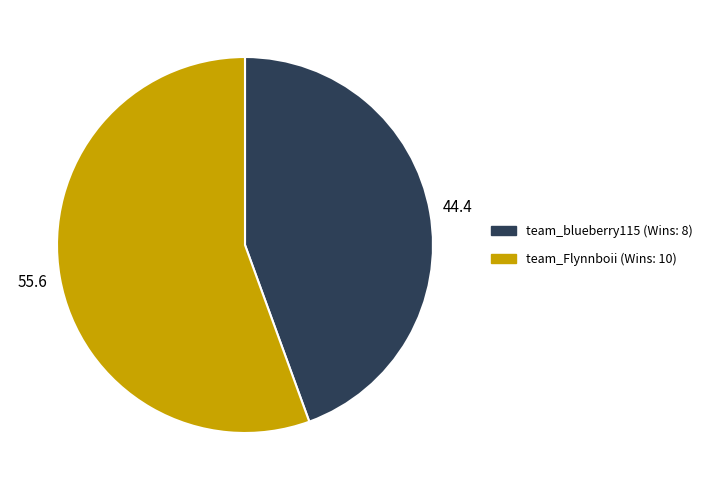

What is the ratio of the value at team_blueberry115 to the value at team_Flynnboii?

0.8